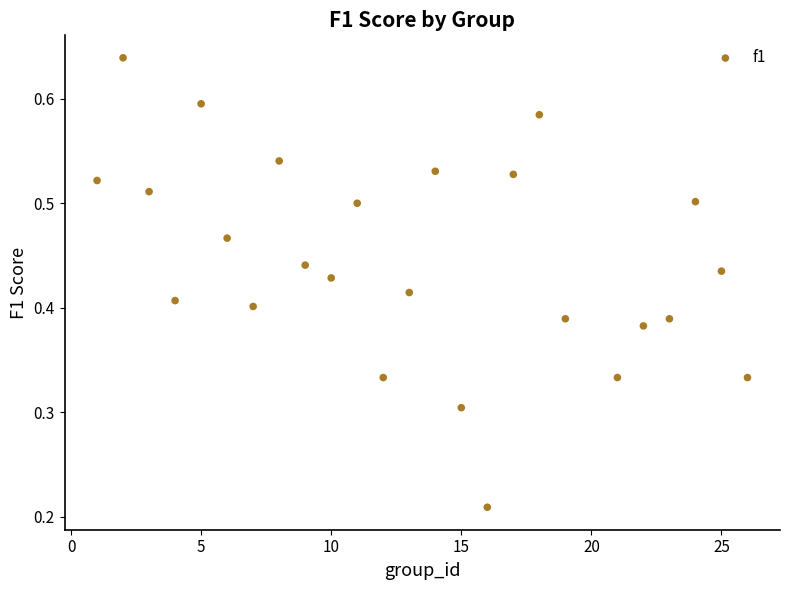

What is the range of X values (max minus min)?

25.0